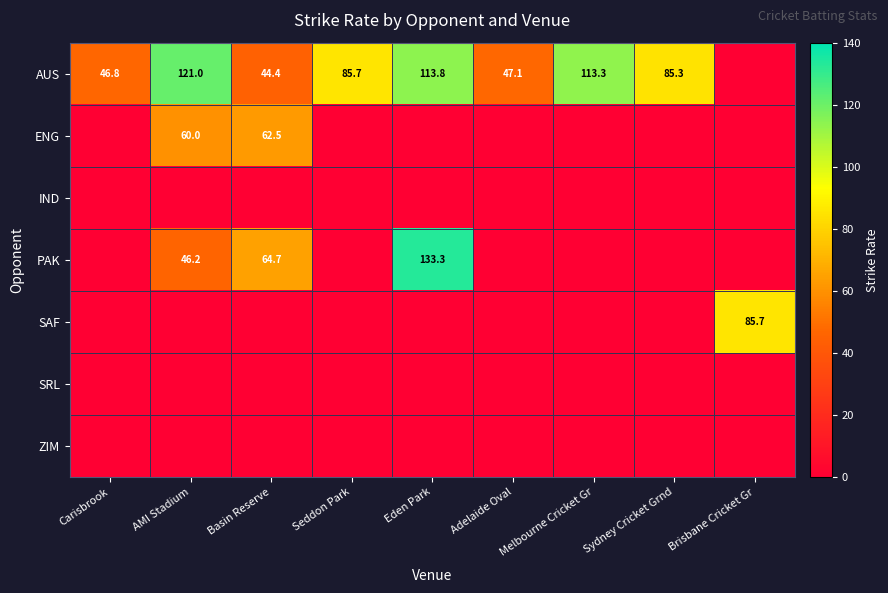

What is the difference between the highest and lowest values at Carisbrook?

46.8